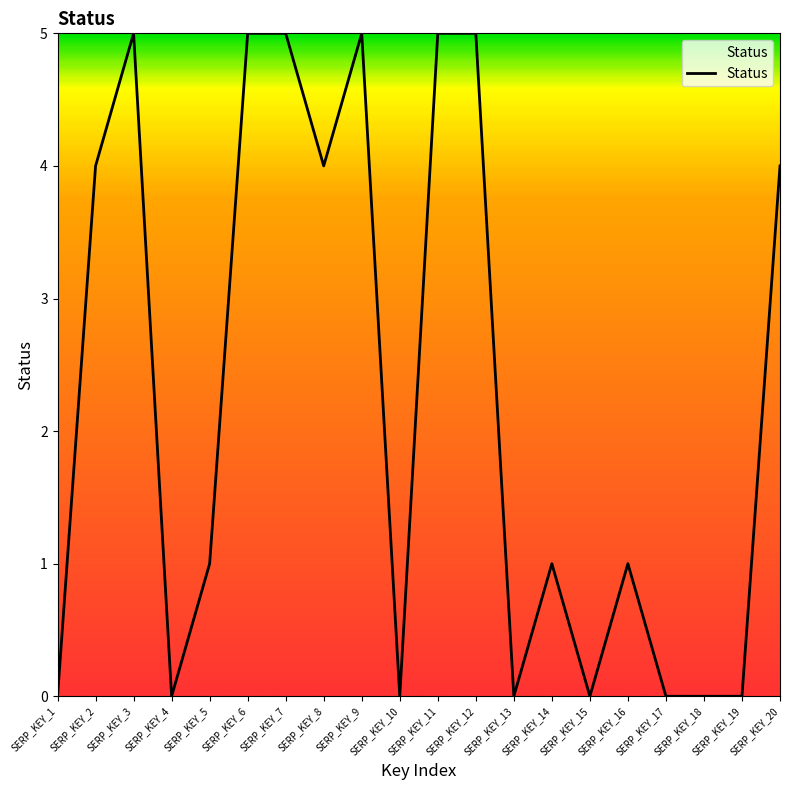

Reading left to right, extract all data points from this chart.

0	4	5	0	1	5	5	4	5	0	5	5	0	1	0	1	0	0	0	4